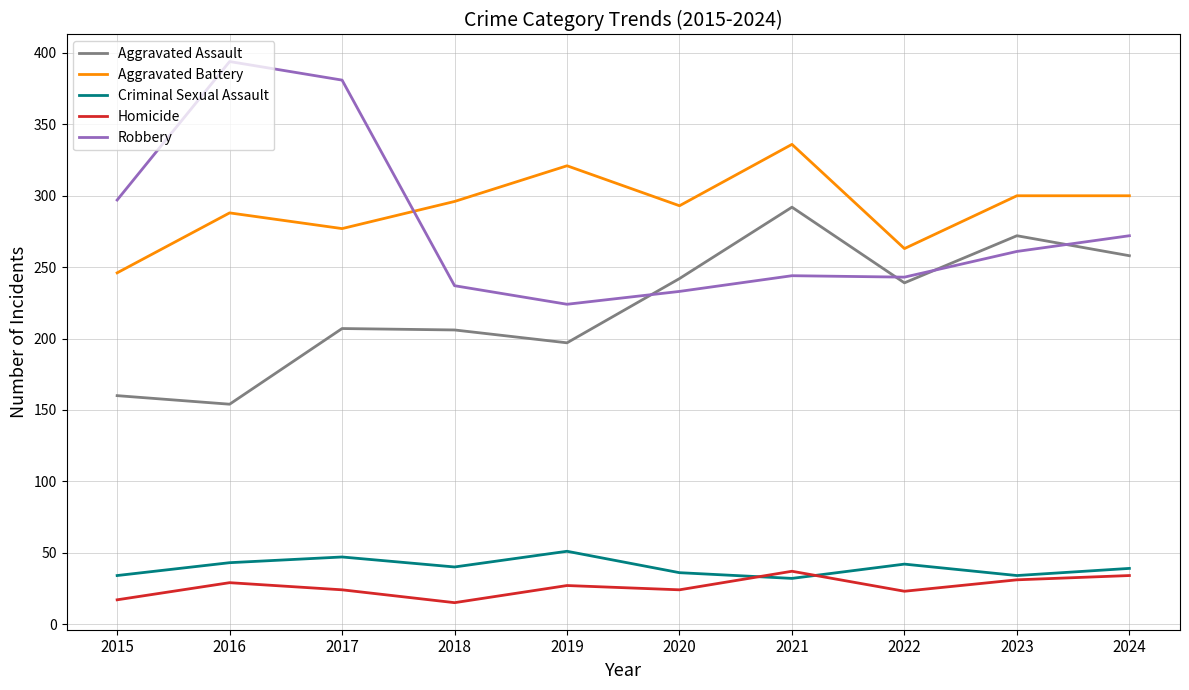

In Aggravated Assault, how many points are higher than both neighbors (excluding endpoints)?

3